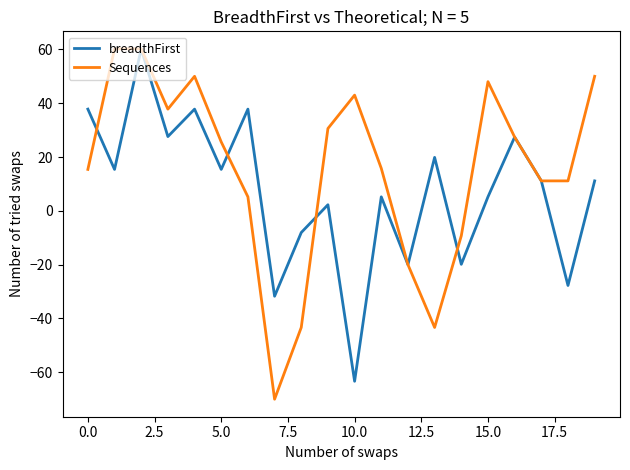

Which series has the largest range (max minus min)?

Sequences